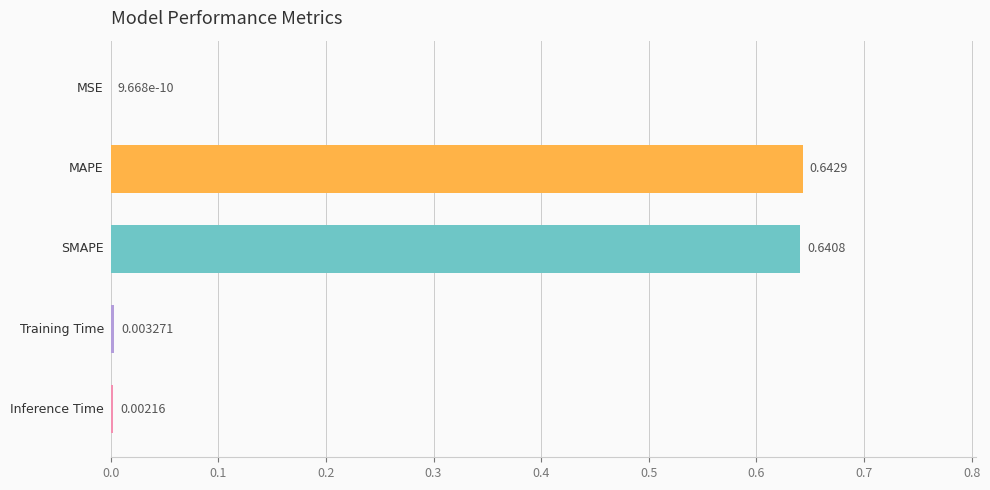

What is the sum of all values?

1.3